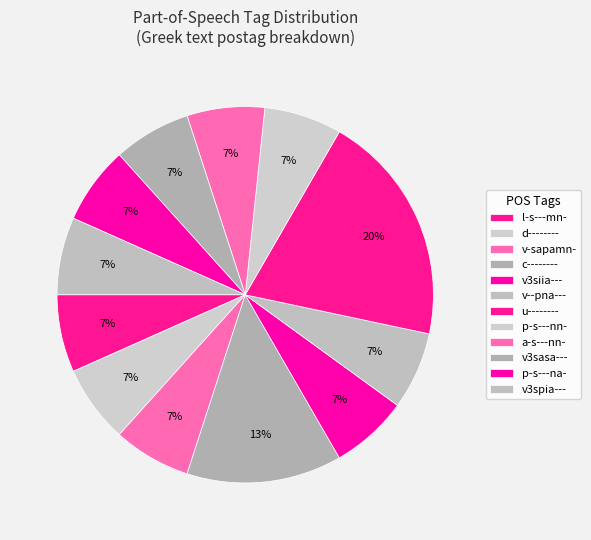

Is the sum of u-------- and a-s---nn- greater than half?

No